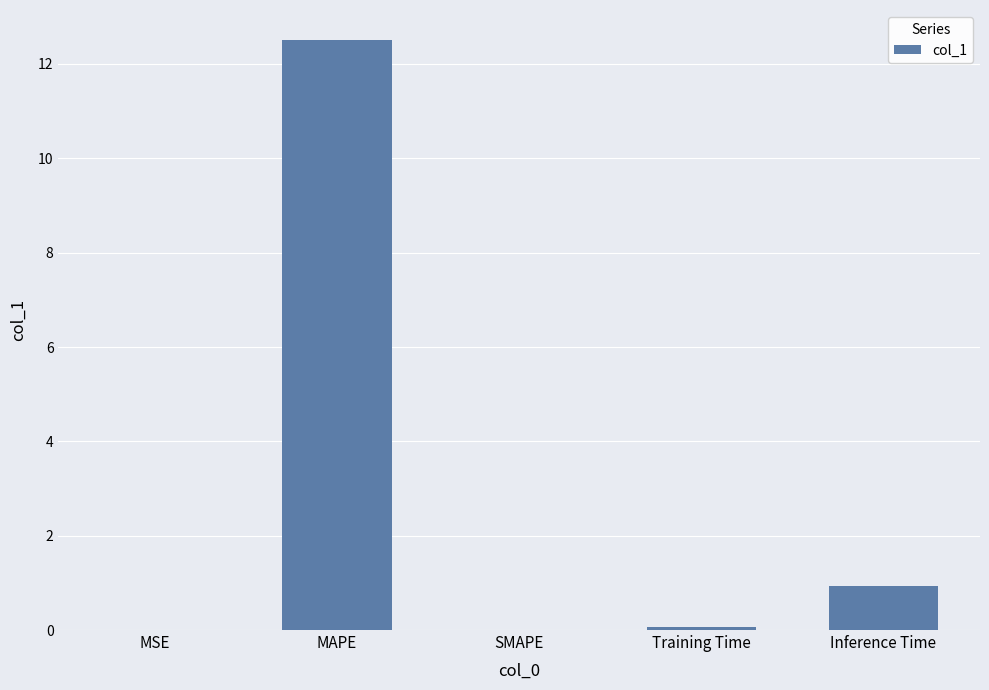

How many data points does each series have?

5